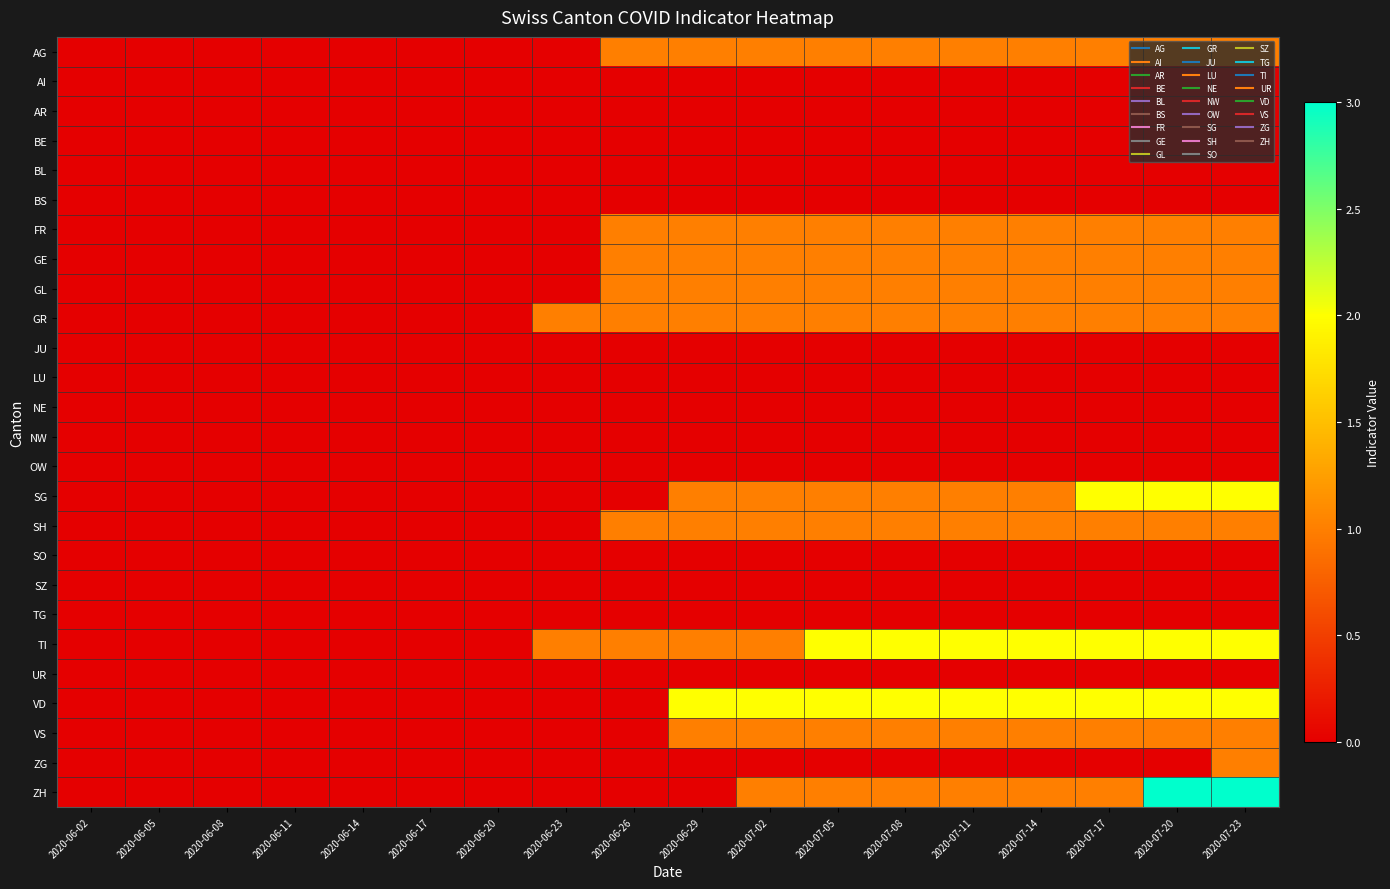

At how many categories does at least one series exceed 1?

9